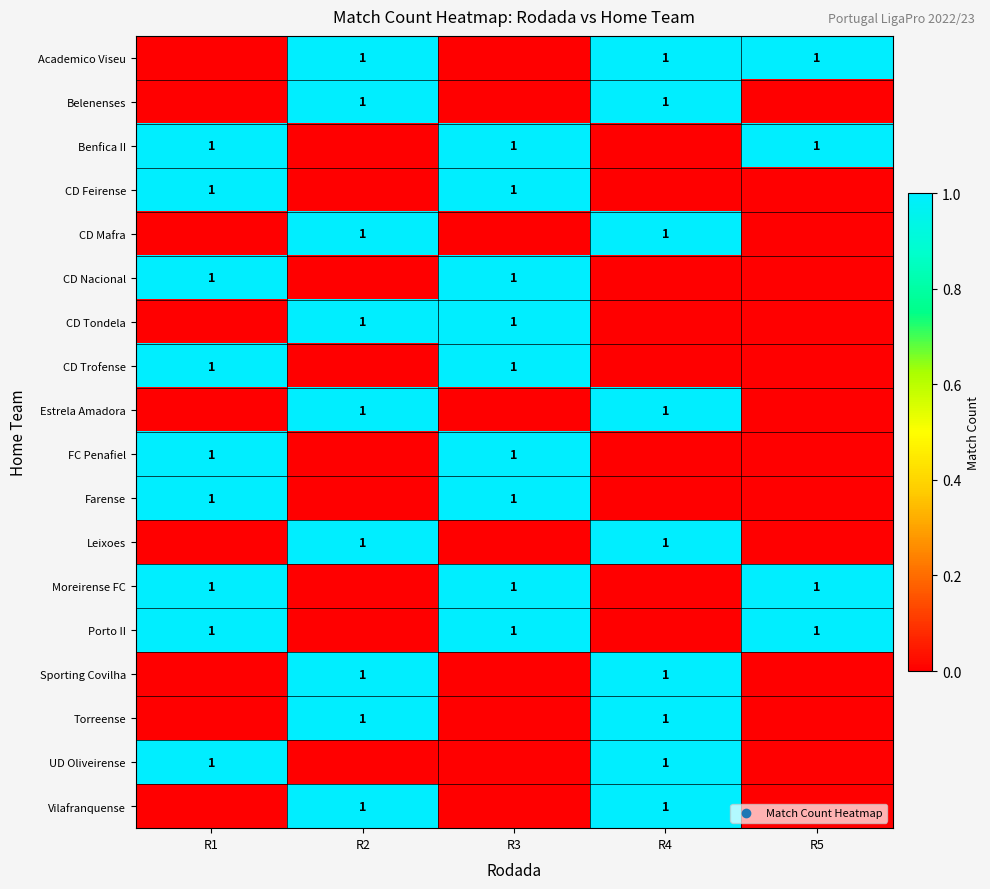

Is it true that Benfica II equals 1 at R5?

True